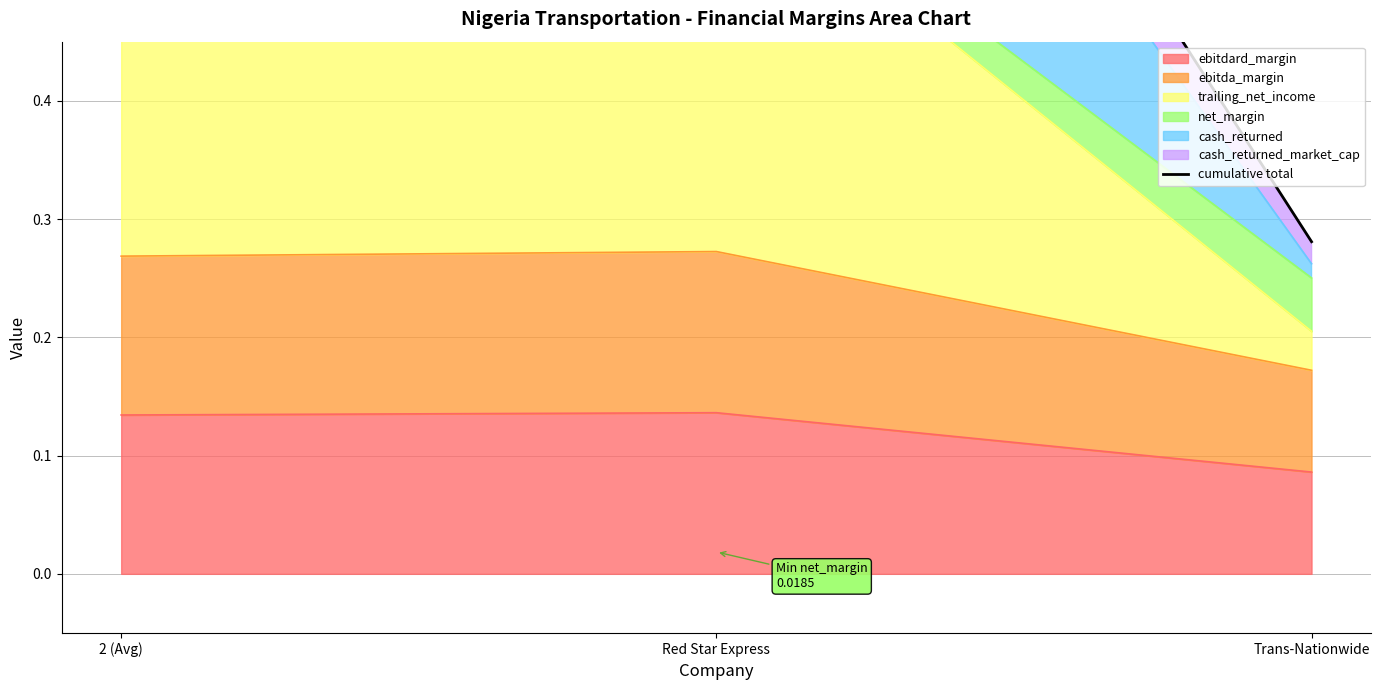

What is the greatest value displayed?

1.1